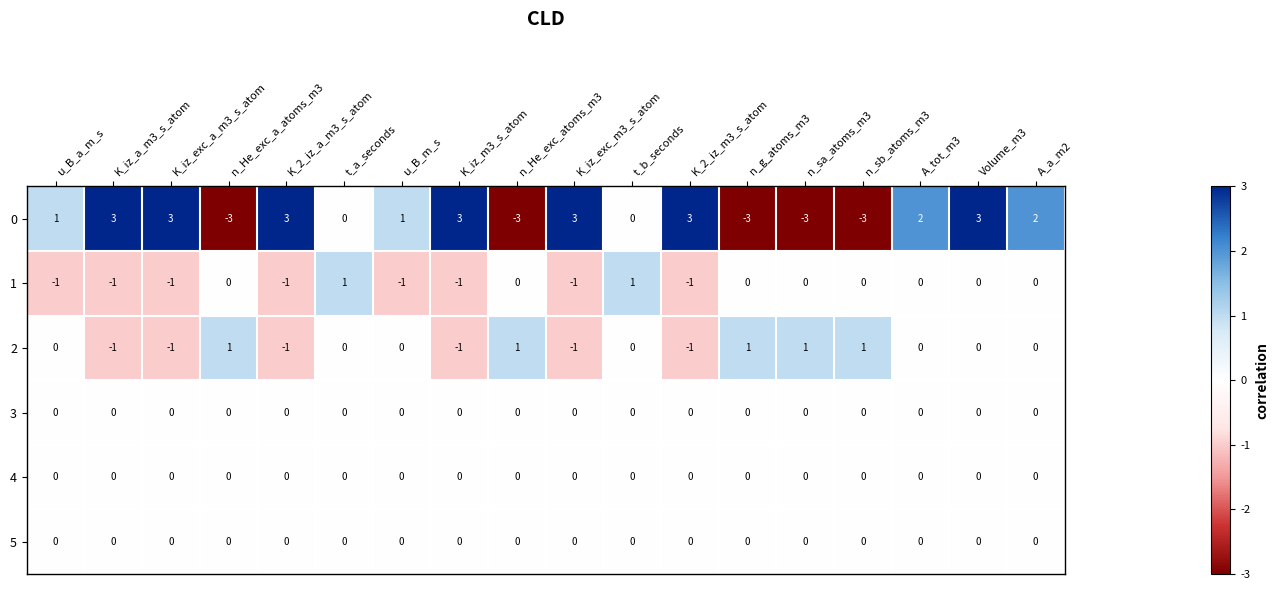

What is the difference between the highest and lowest values at K_iz_exc_a_m3_s_atom?

4